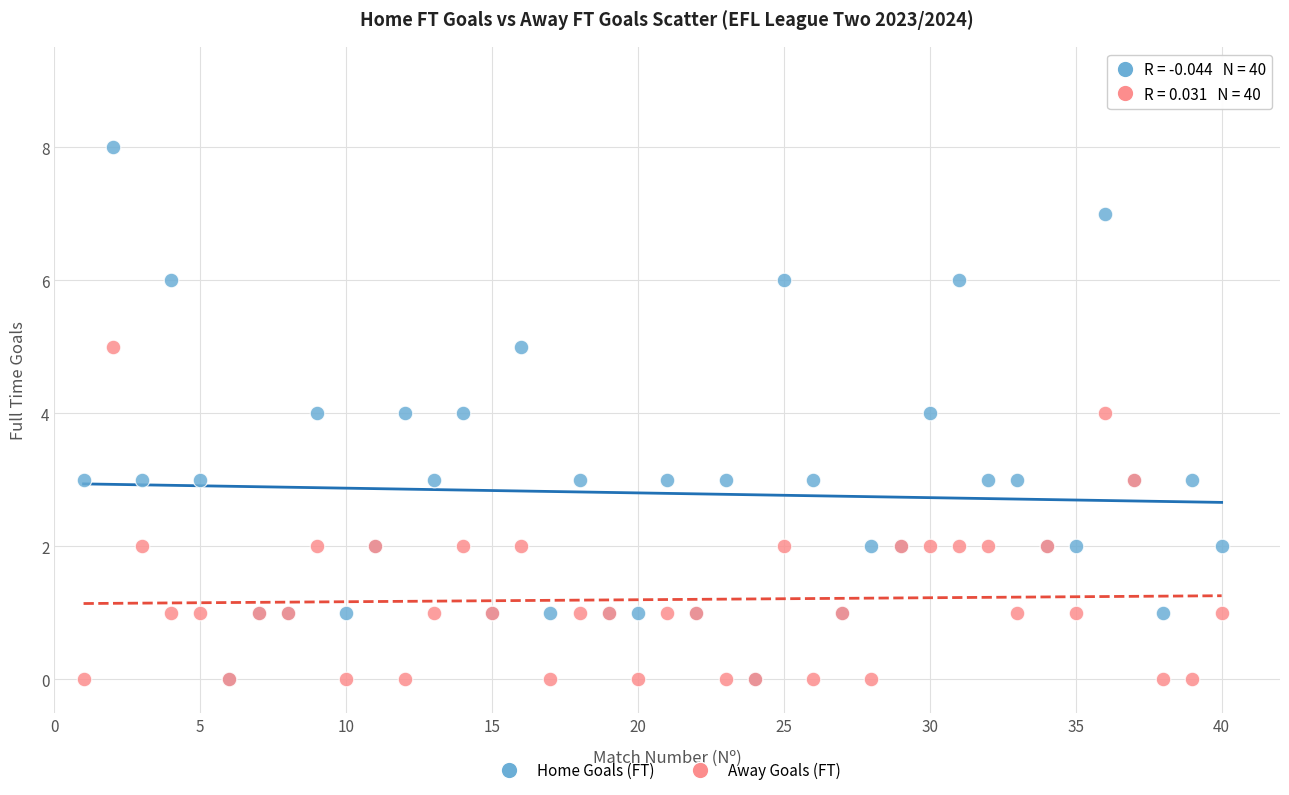

Which series reaches the maximum Y coordinate?

Home Goals (FT)